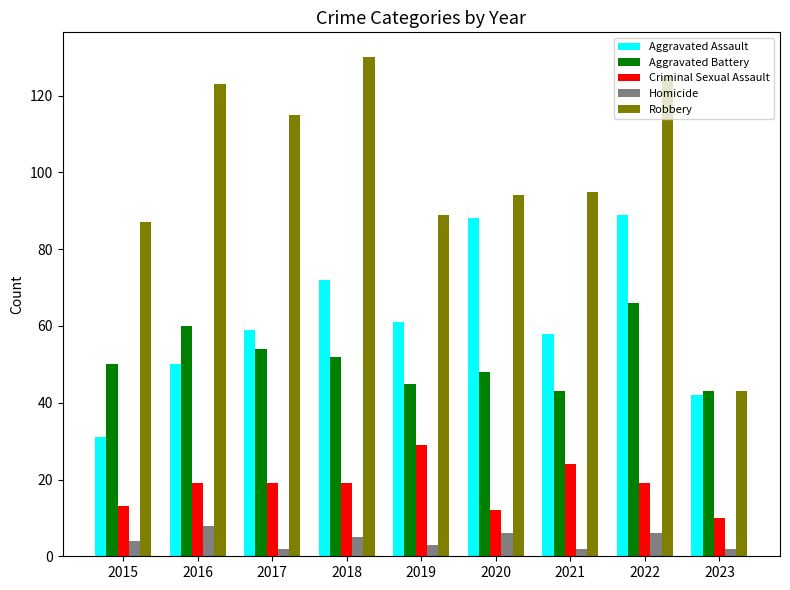

What are all the series names shown in the legend?

Aggravated Assault, Aggravated Battery, Criminal Sexual Assault, Homicide, Robbery